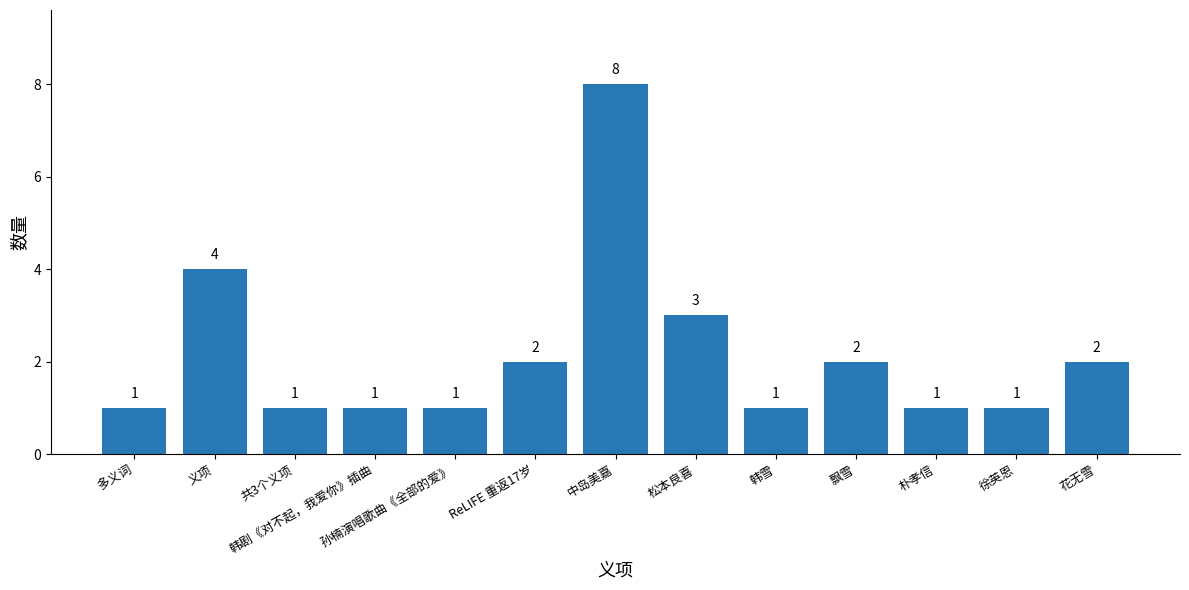

Reading left to right, list all the values displayed in this chart.

1	4	1	1	1	2	8	3	1	2	1	1	2